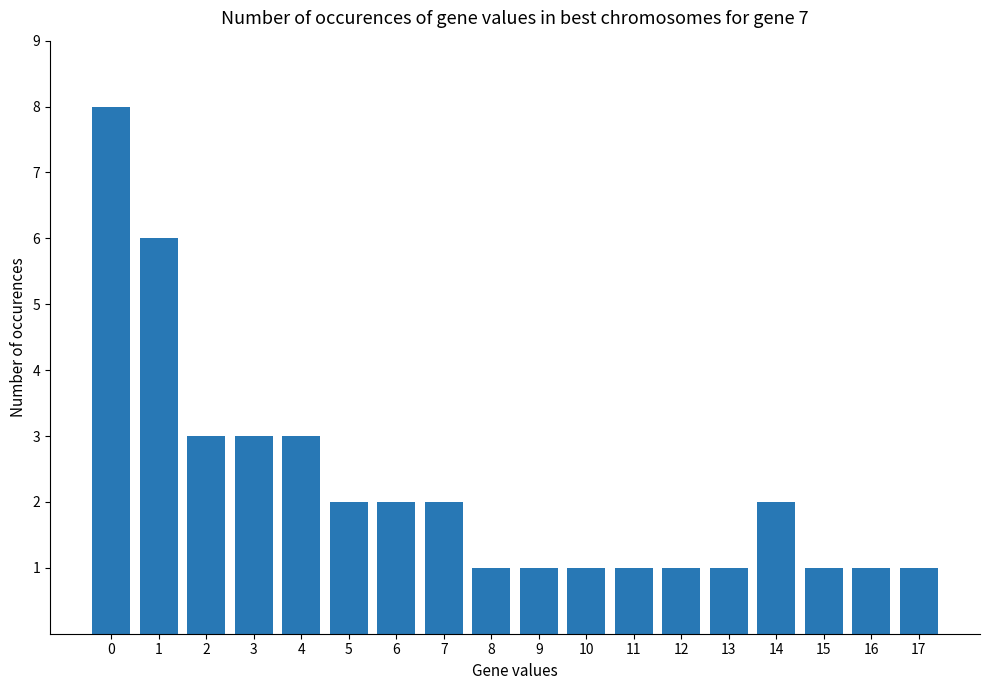

What is the ratio of the value at 14 to the value at 7?

1.0